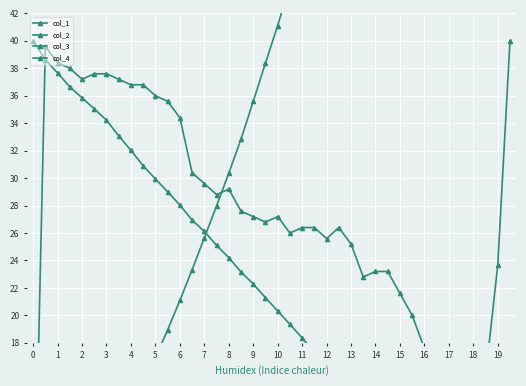

The col_1 series shows 24.6 at 9. True or false?

False